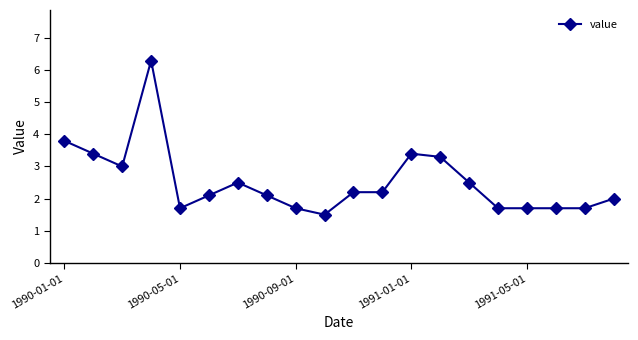

What is the value of the 20th point from the left?

2.0